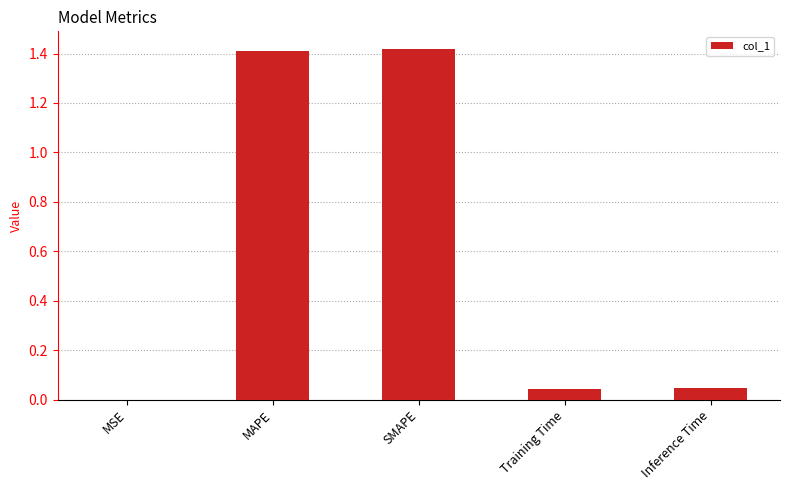

What is the change in value from SMAPE to Inference Time?

-1.4